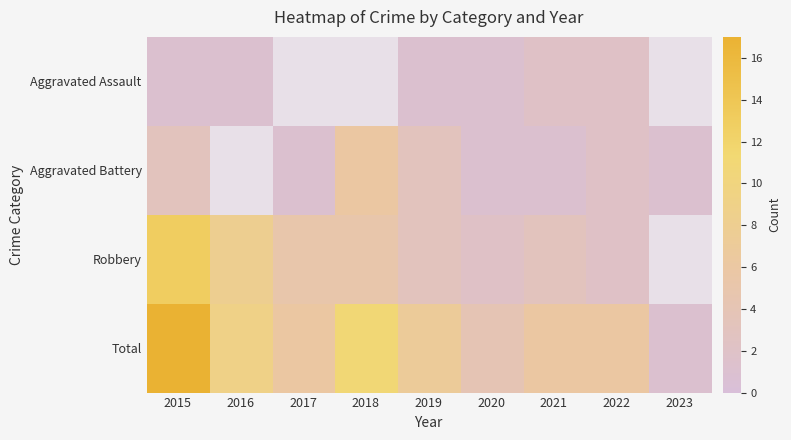

What is the approximate value of Total at 2018?

11.0